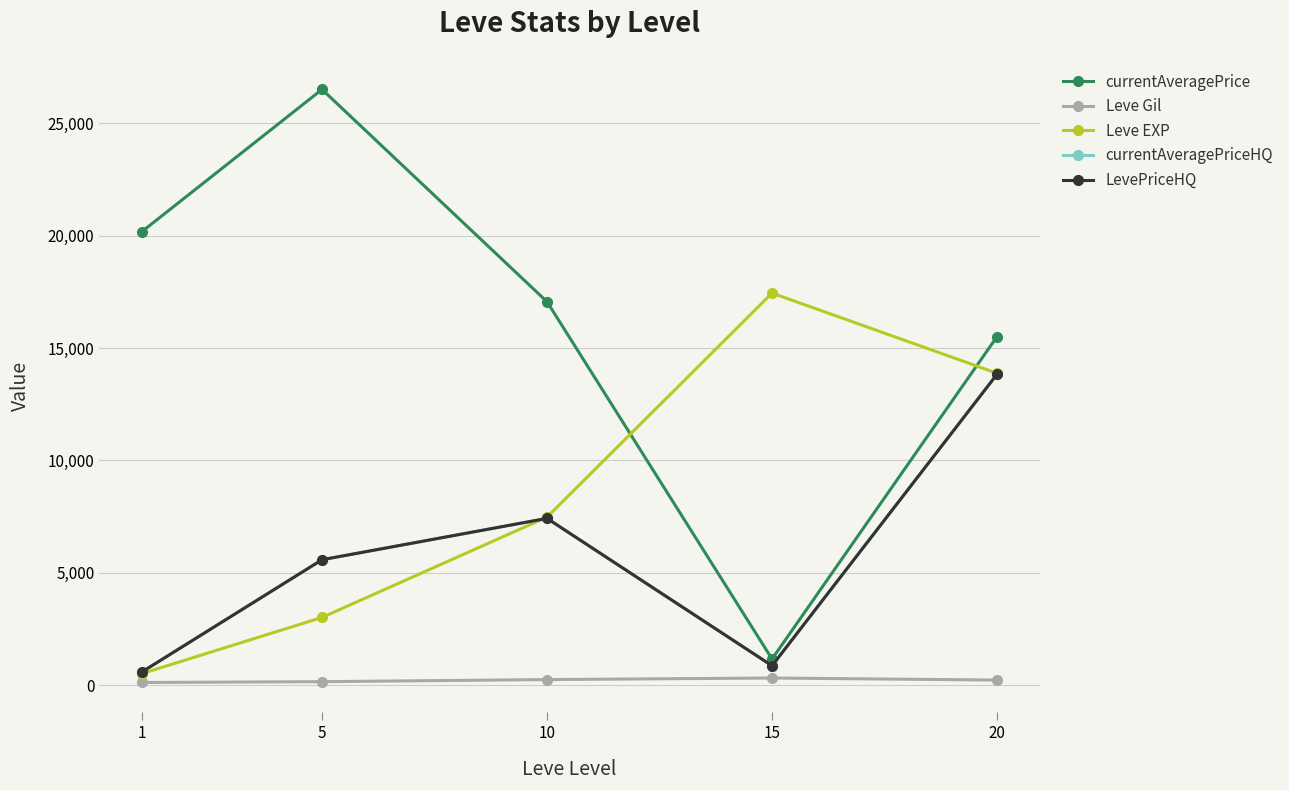

How many interior local valleys does the LevePriceHQ series have?

1